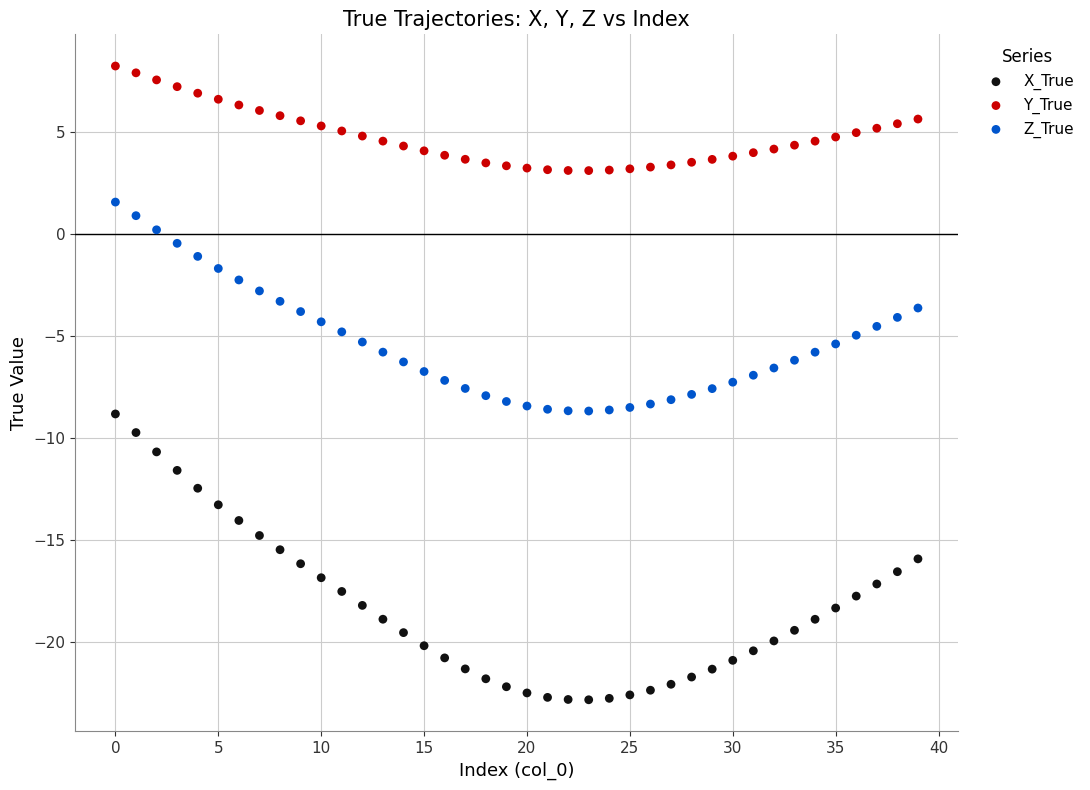

What are all the series names shown in the legend?

X_True, Y_True, Z_True